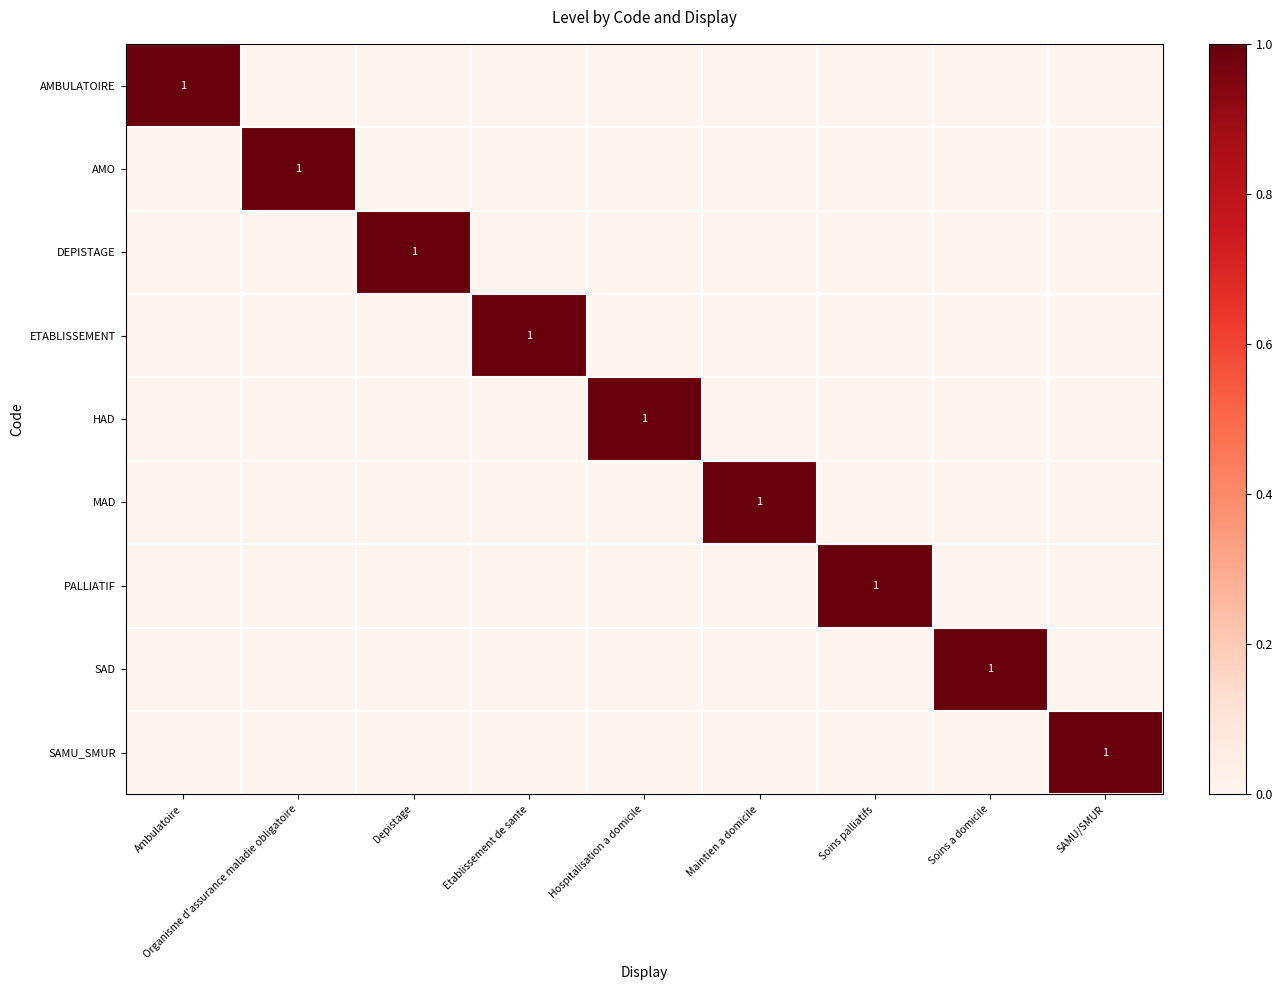

The MAD series shows 2 at Maintien a domicile. True or false?

False